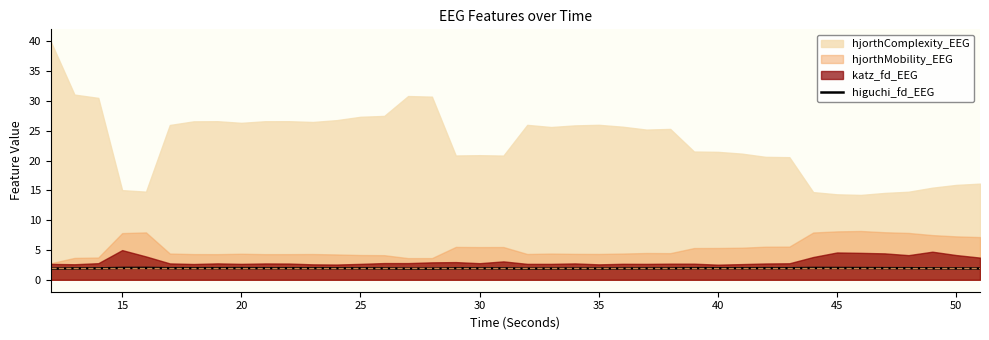

What is the difference between the second highest and second lowest values?

0.1